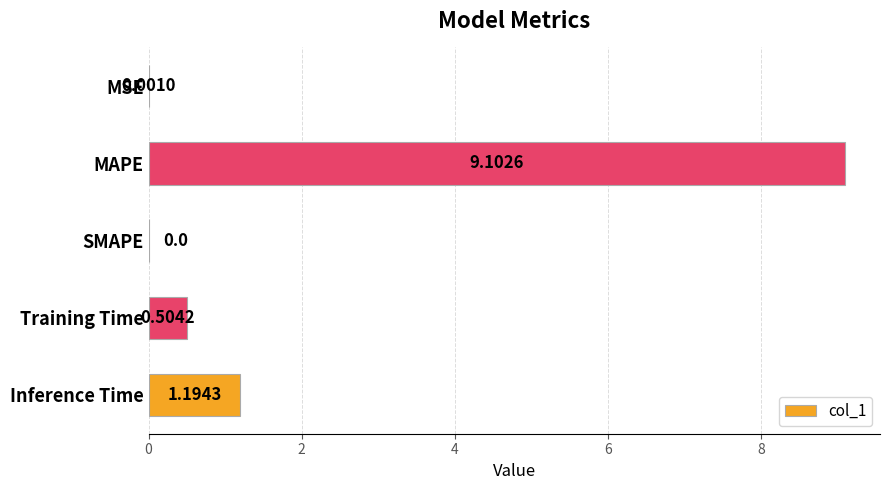

What is the sum of all values?

10.8